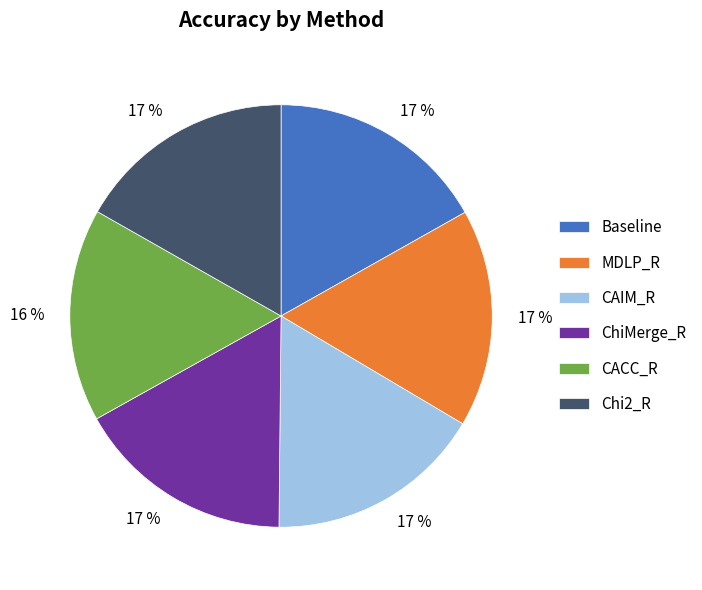

To the nearest percent, what is the difference between the largest and smallest slice percentages?

1%